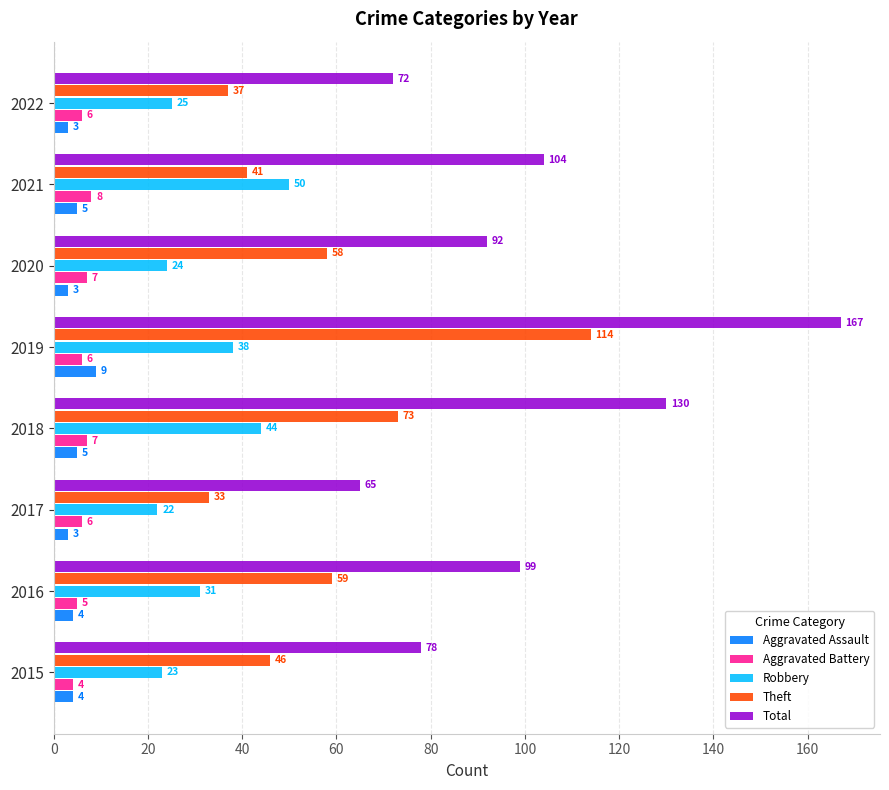

What value does the Total series have at 2018, to the nearest 5?

130